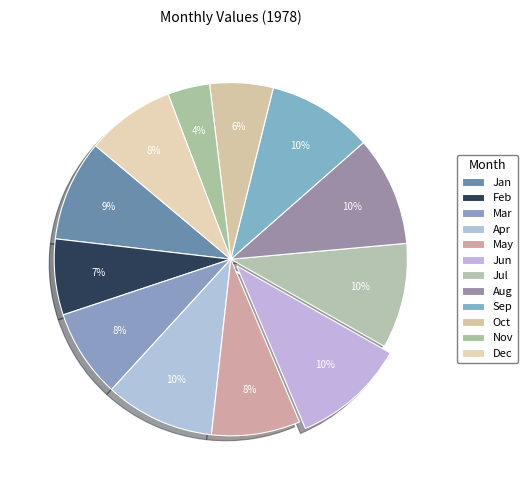

Do Apr and Nov together represent more than half of the pie?

No